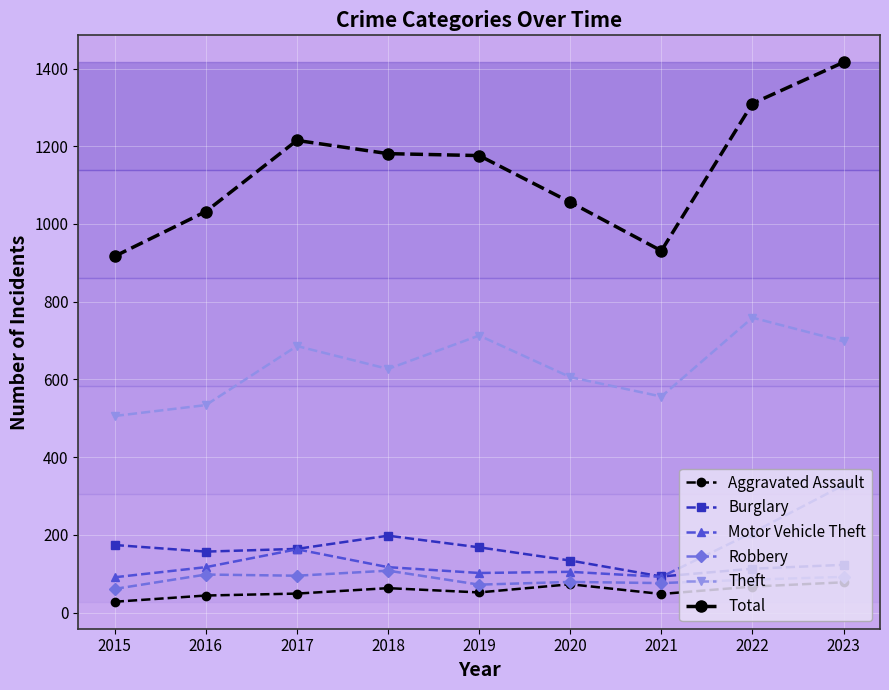

At which label is Burglary closest to 145?

2020